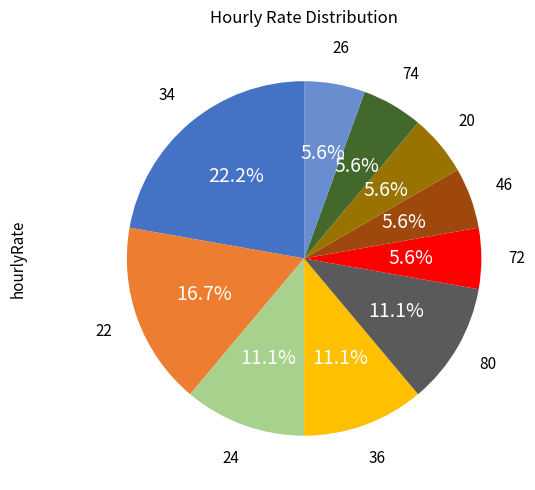

Between 46 and 24, which is larger?

24